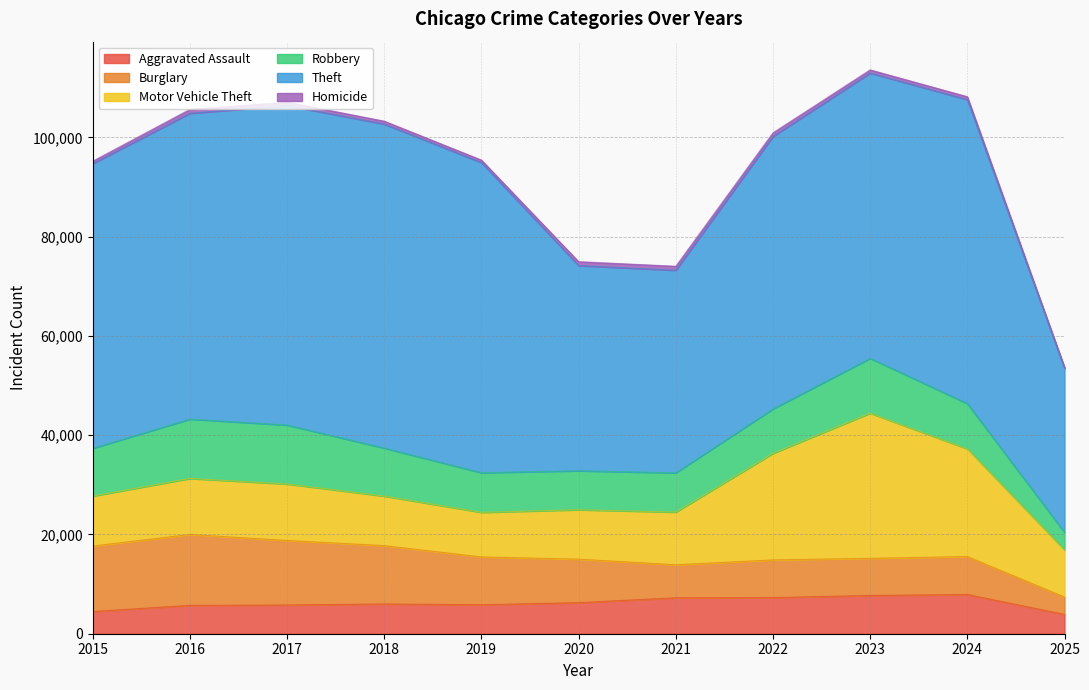

How many intersections are there between Robbery and Burglary?

1